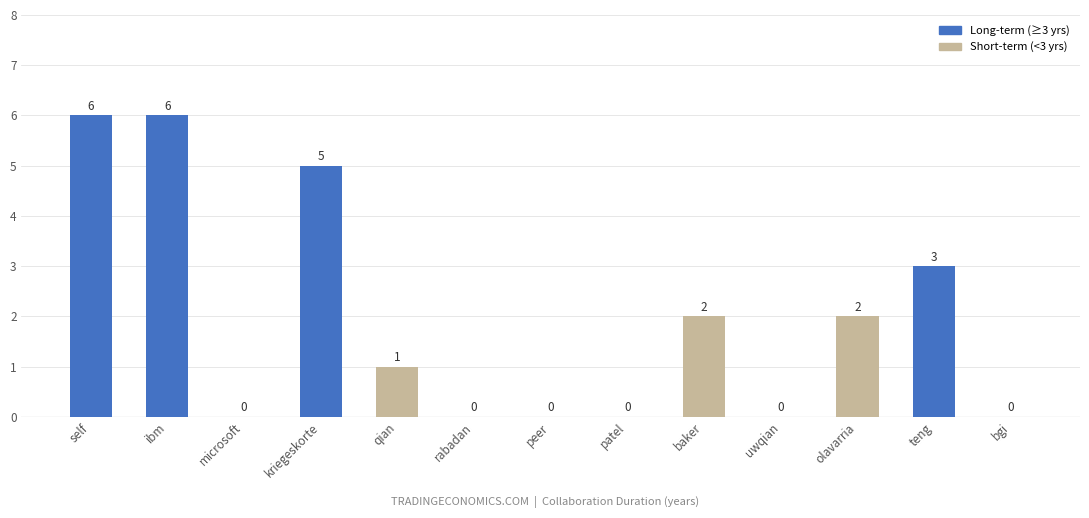

What is the maximum value shown in the chart?

6